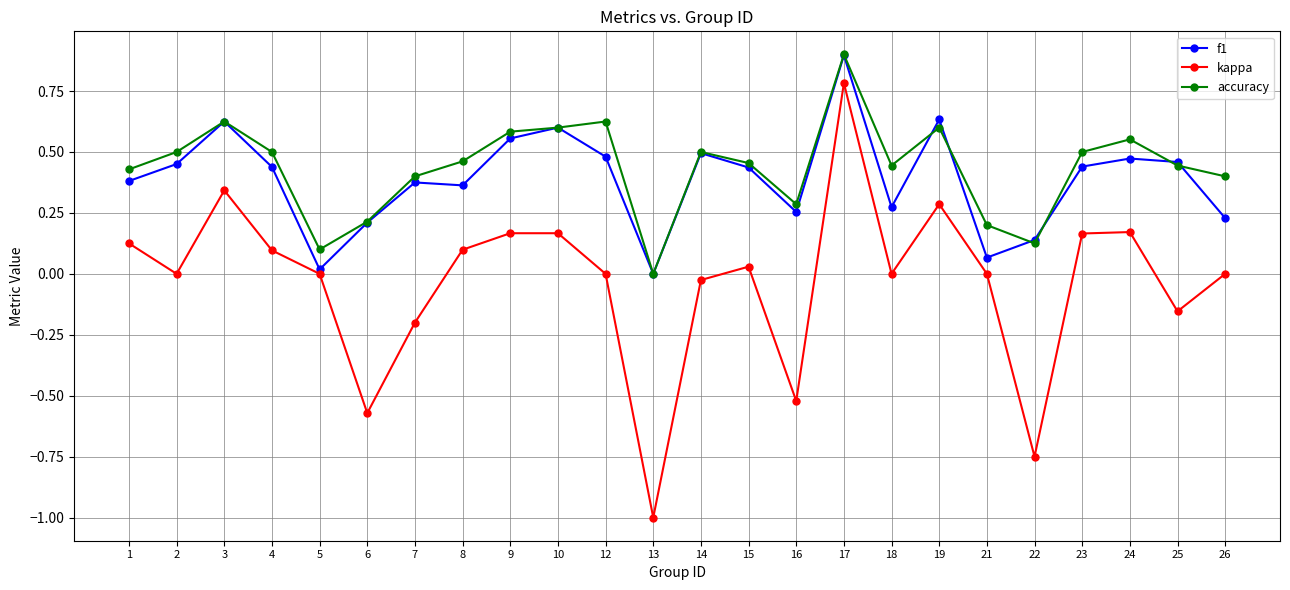

Does the chart have visible grid lines?

Yes